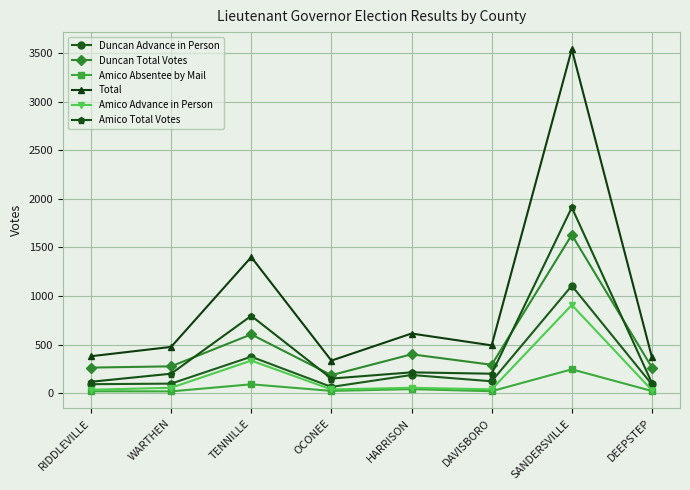

What is the total value across all series at SANDERSVILLE?

9343